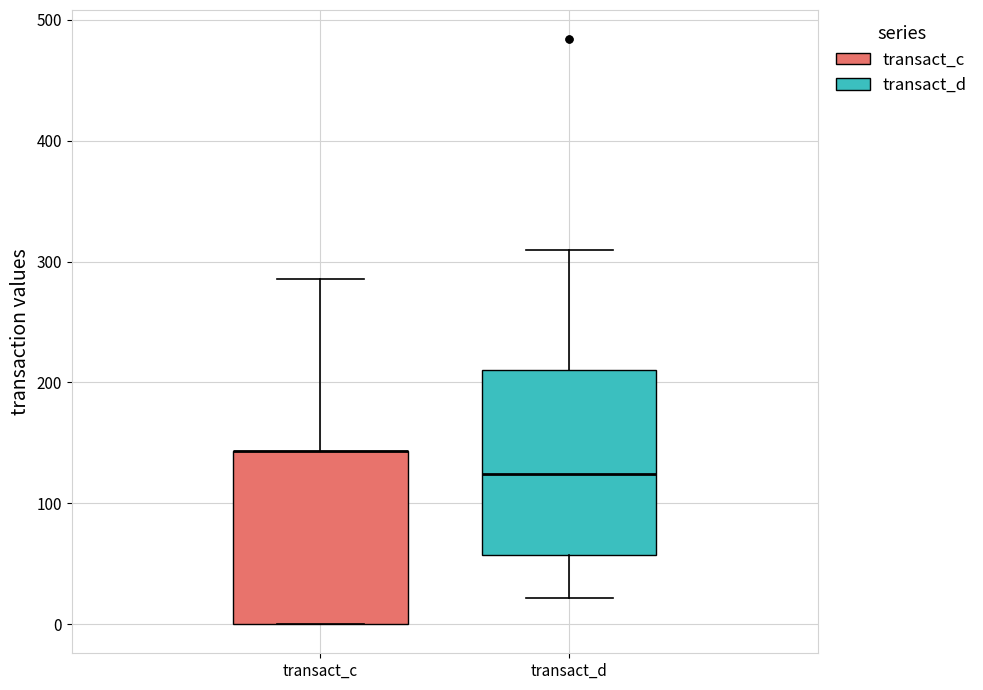

Where does the upper whisker of the box for transact_c end on the y-axis? The values are not printed on the chart, so give them approximately, as read against the axis.

290